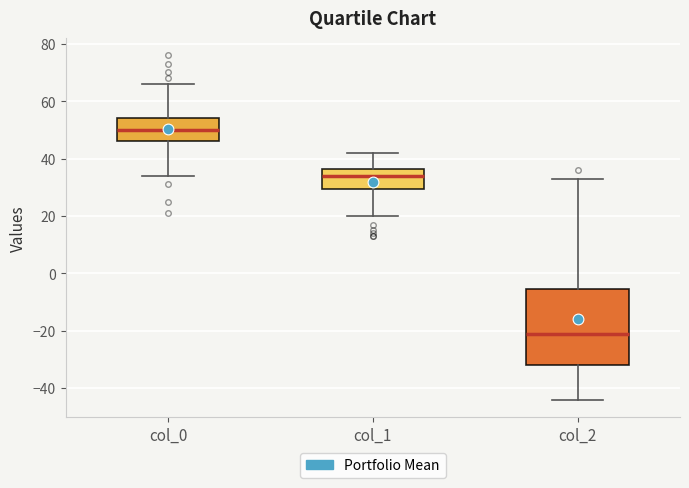

Where is the upper edge of the box for col_1 on the y-axis? The values are not printed on the chart, so give them approximately, as read against the axis.

36